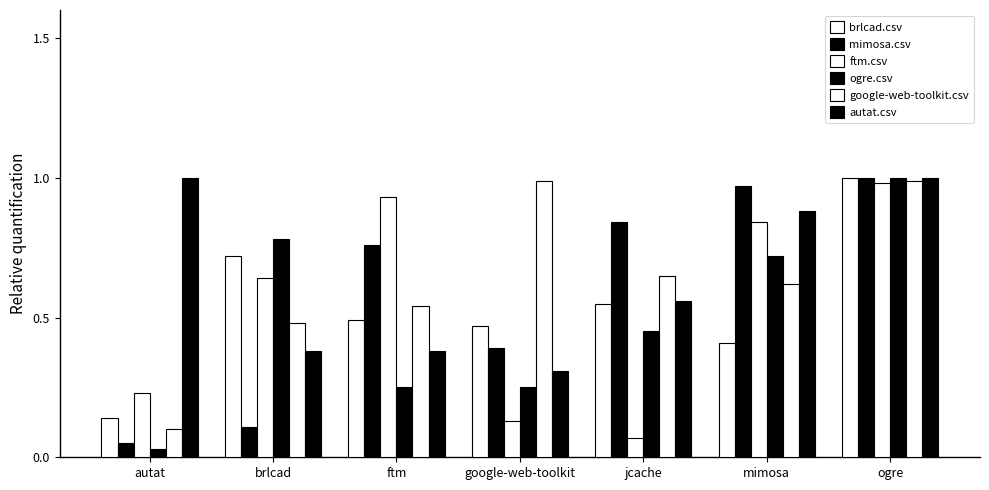

What is the value of the google-web-toolkit.csv bar at the 2nd from the left?

0.5